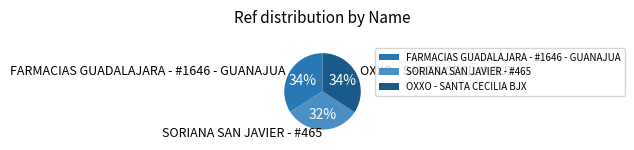

To the nearest percent, what portion does SORIANA SAN JAVIER - #465 represent?

32%